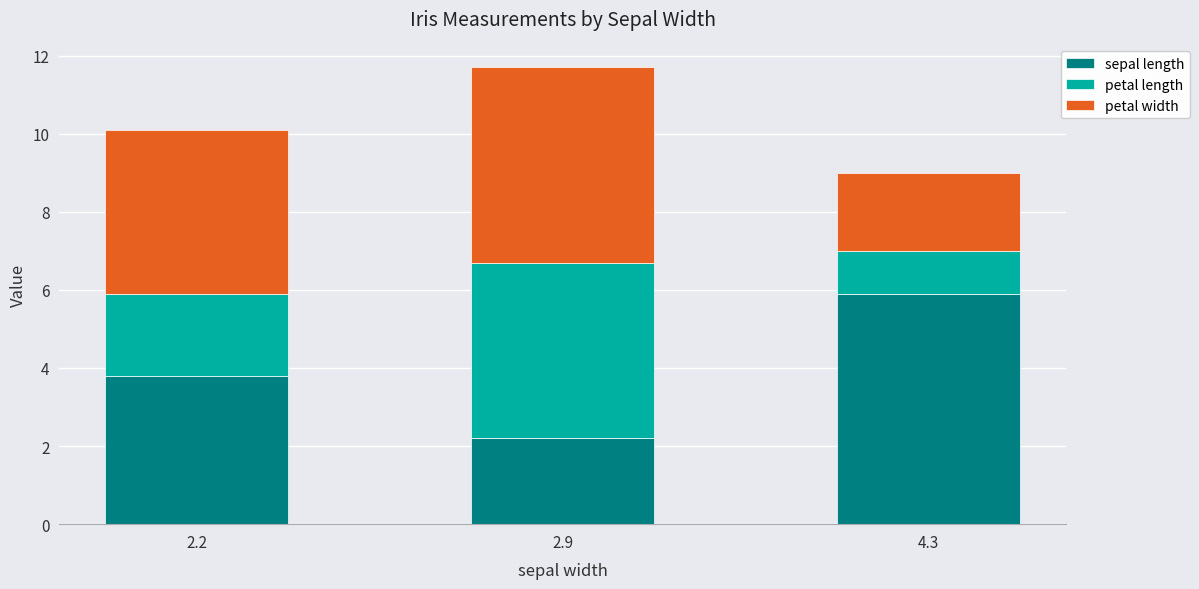

What is the difference between the maximum and minimum values in the sepal length series?

3.7